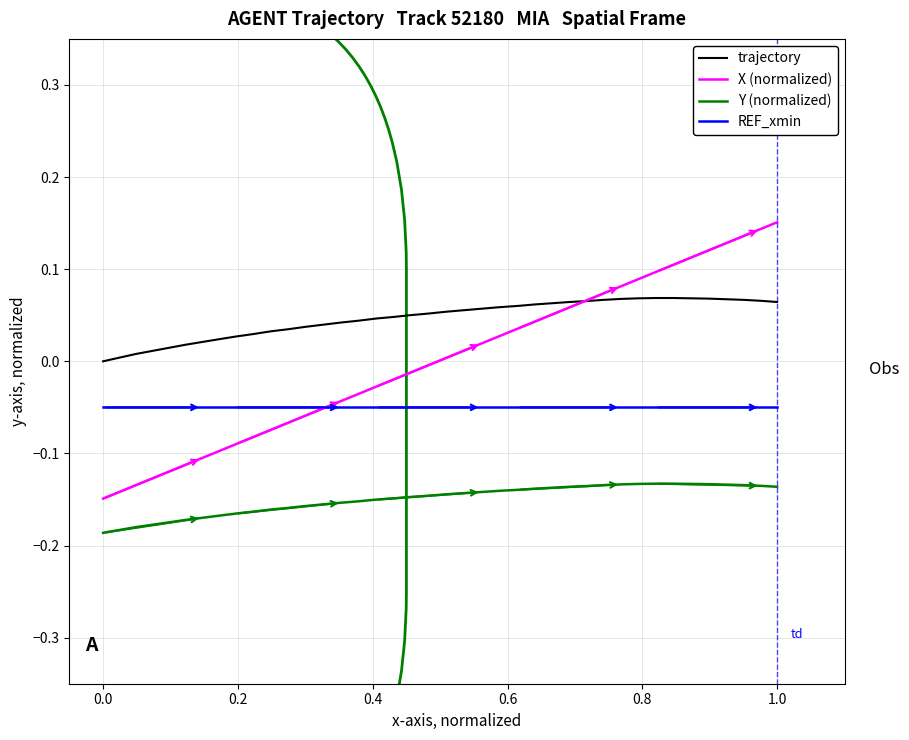

How many values in trajectory are above zero?

39